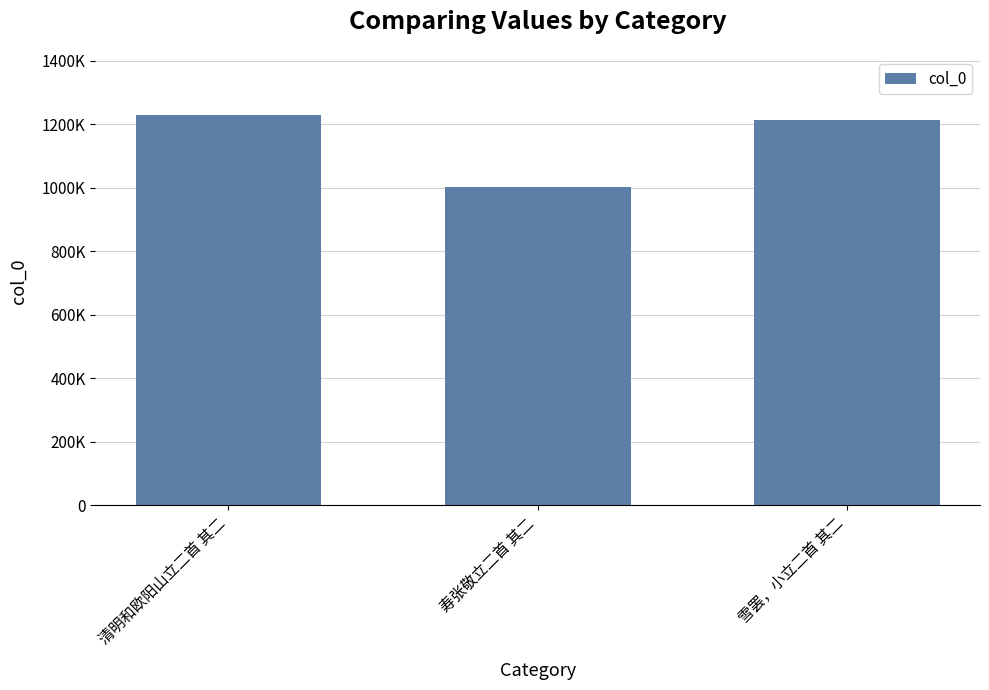

What is the difference between the values at 雪罢，小立二首 其二 and 寿张敬立二首 其二?

210995